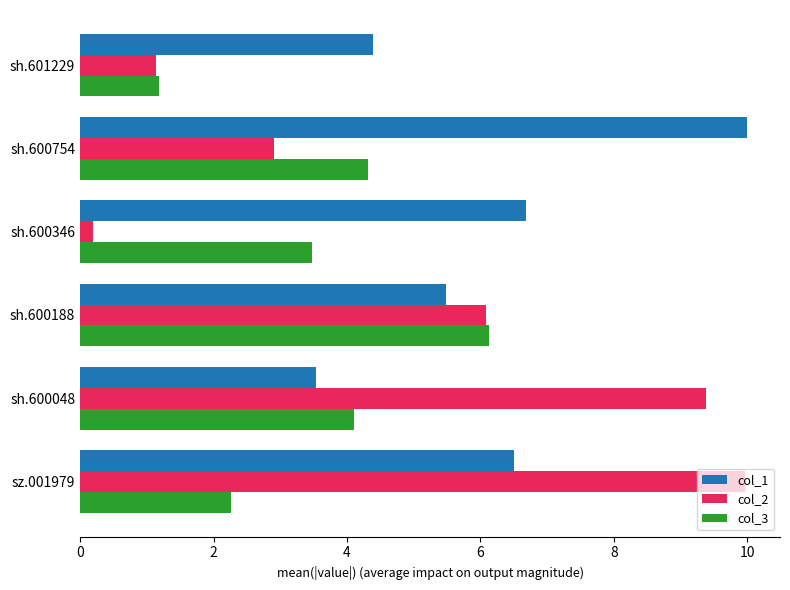

What is the maximum value for col_3?

6.1